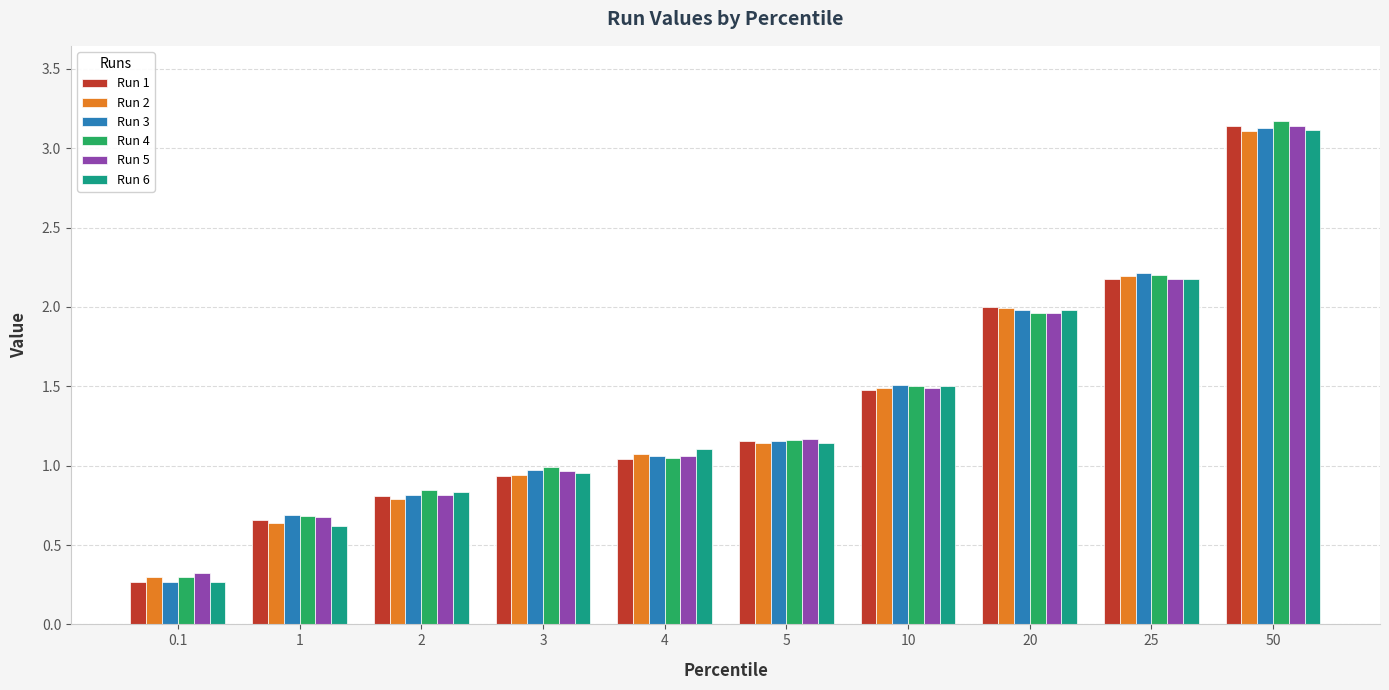

At which category is the sum across all series the highest?

50